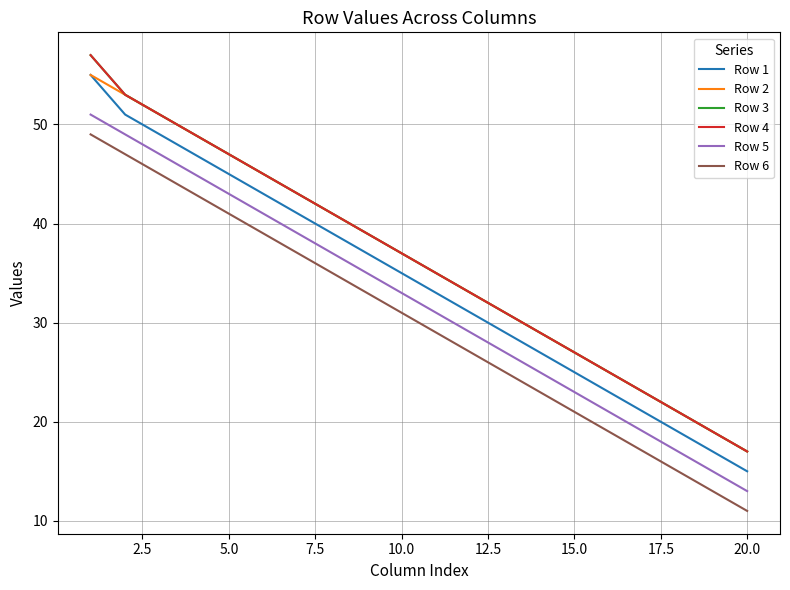

Does the chart have visible grid lines?

Yes